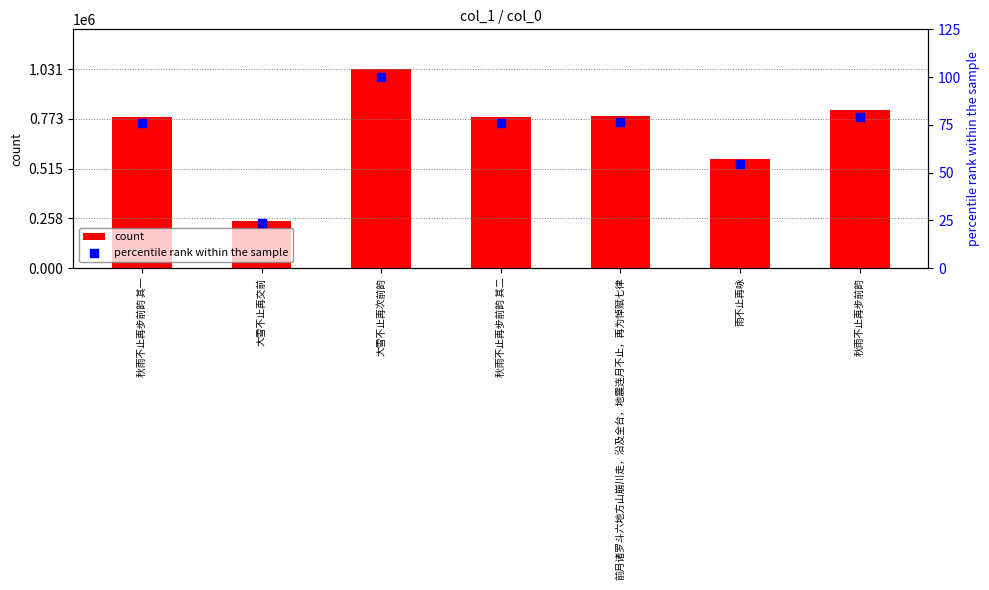

Which series contains the highest Y value?

count